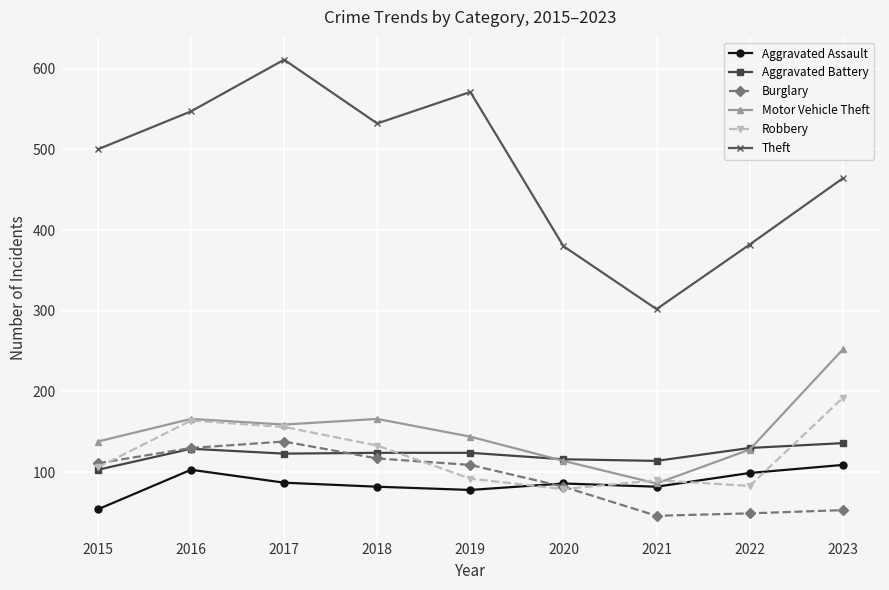

How many series are shown in this chart?

6